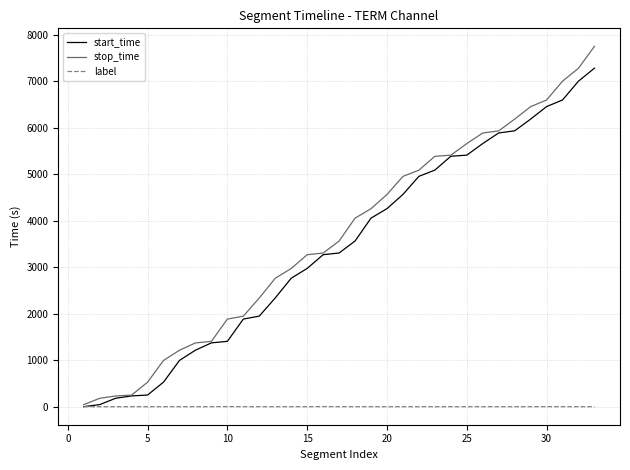

Which series has the largest range (max minus min)?

stop_time